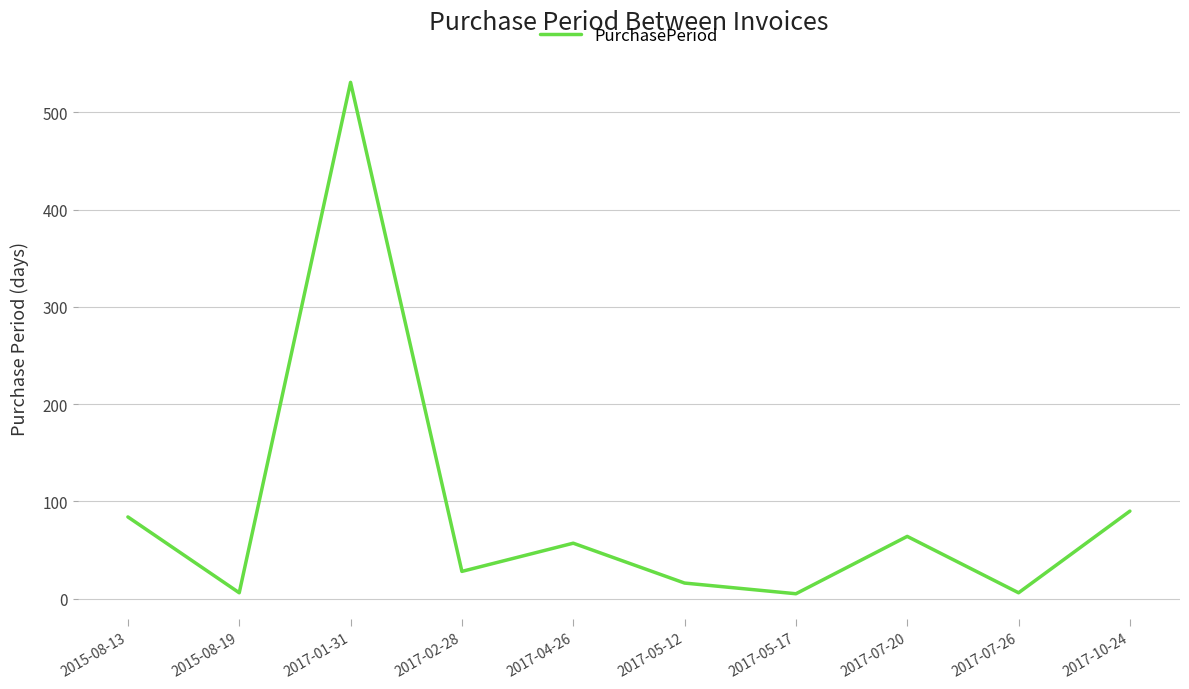

The value at 2015-08-19 is 6. True or false?

True